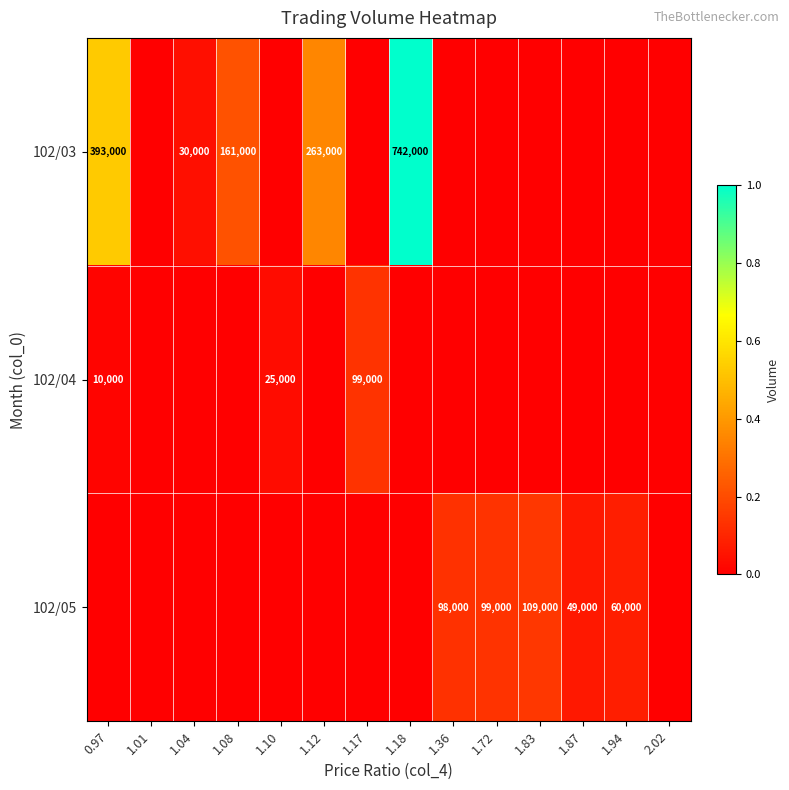

Is the value of 102/05 at 1.94 greater than the value of 102/04 at 1.17?

No